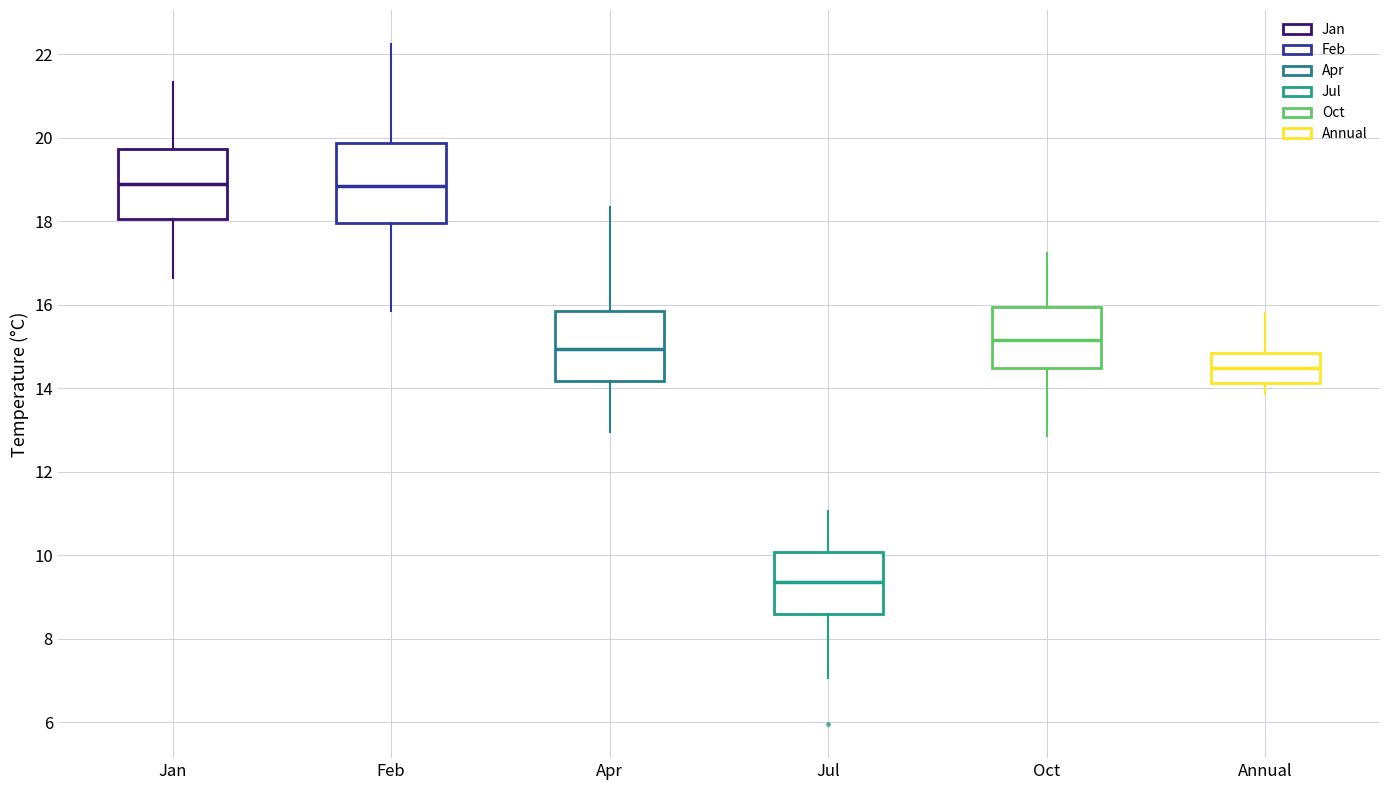

Reading left to right, read every box against the y-axis: the position of its median line, the range the box covers, and the ends of its whiskers. The values are not printed on the chart, so give them approximately, as read against the axis.

Jan: median 19.0, box 18.0 to 19.8, whiskers 16.6 to 21.4
Feb: median 18.8, box 18.0 to 19.8, whiskers 15.8 to 22.2
Apr: median 15.0, box 14.2 to 15.8, whiskers 13.0 to 18.4
Jul: median 9.4, box 8.6 to 10.0, whiskers 7.0 to 11.0
Oct: median 15.2, box 14.4 to 16.0, whiskers 12.8 to 17.2
Annual: median 14.4, box 14.2 to 14.8, whiskers 13.8 to 15.8